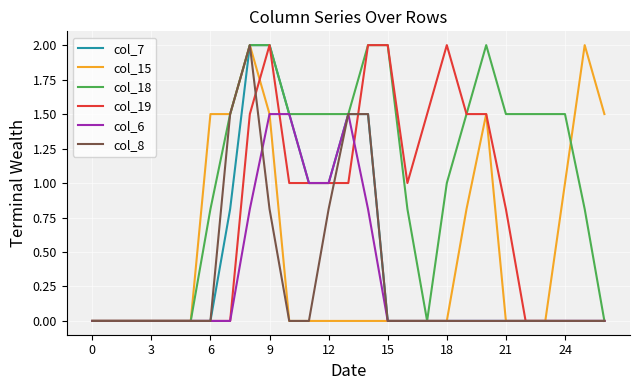

What is the sum of all col_18 values?

28.4